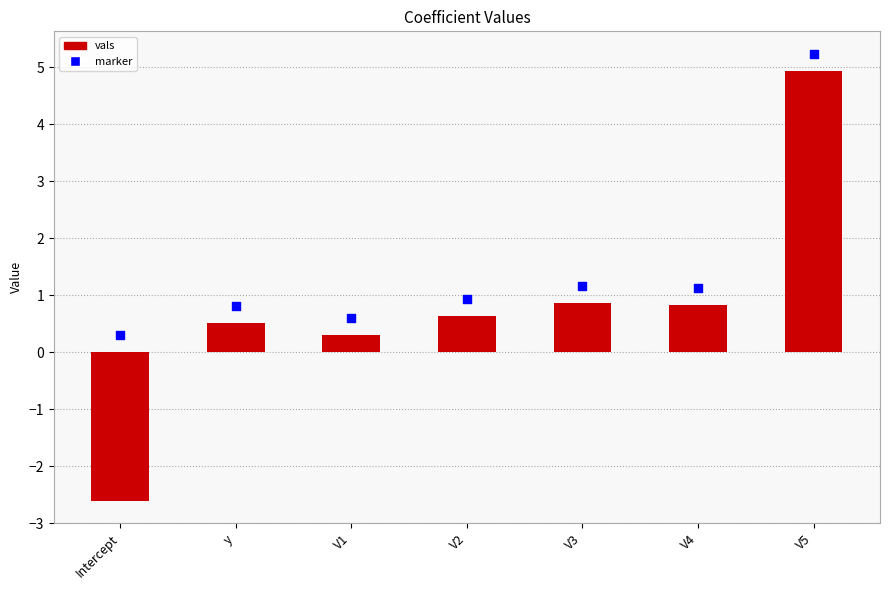

Which series has the largest total across all categories?

marker